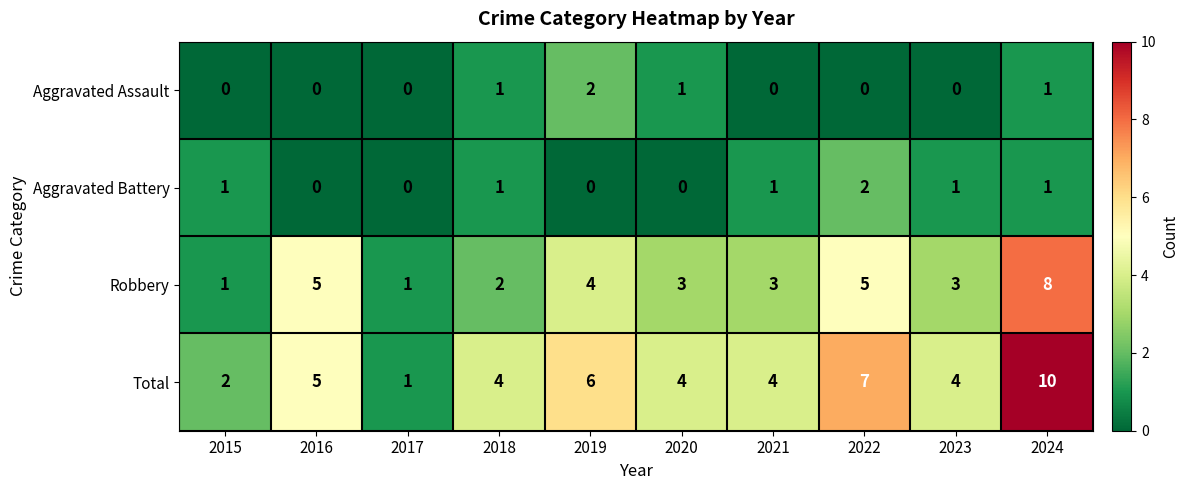

Which label corresponds to the largest value in the chart?

2024